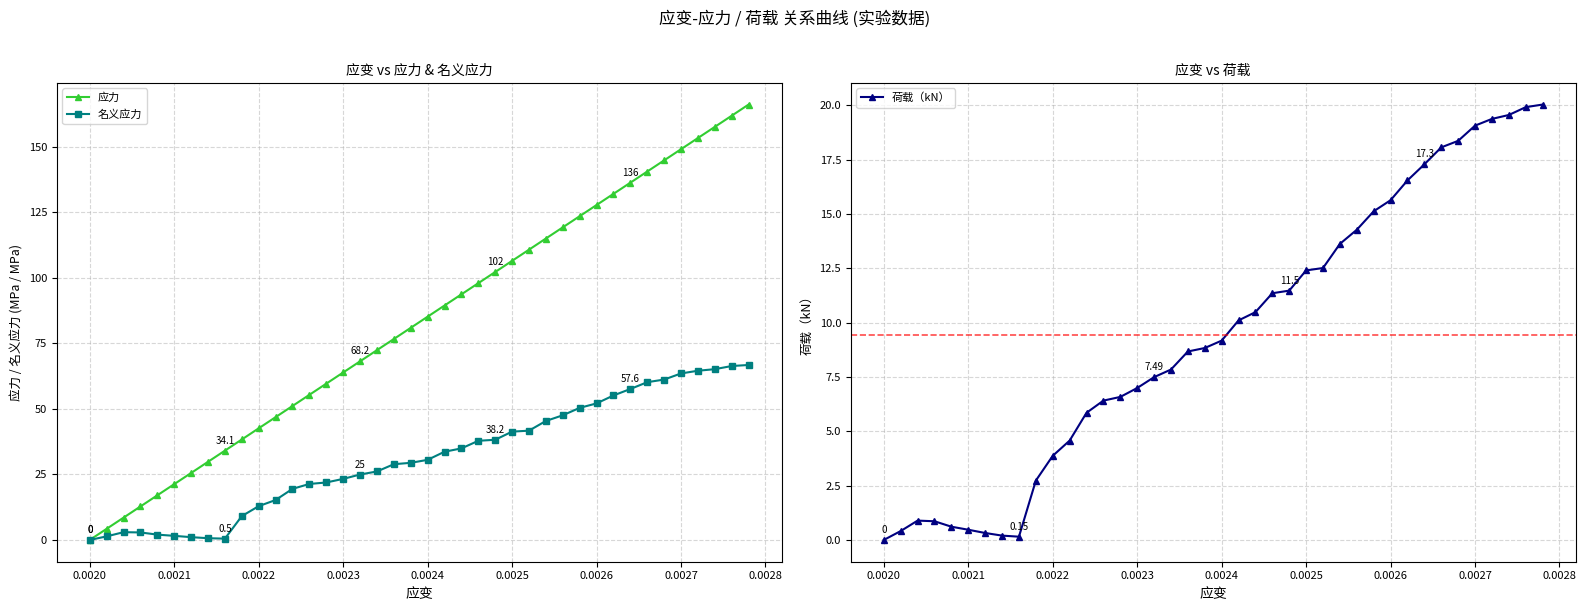

The value of 名义应力 at 0.0027 is 87.4. True or false?

False